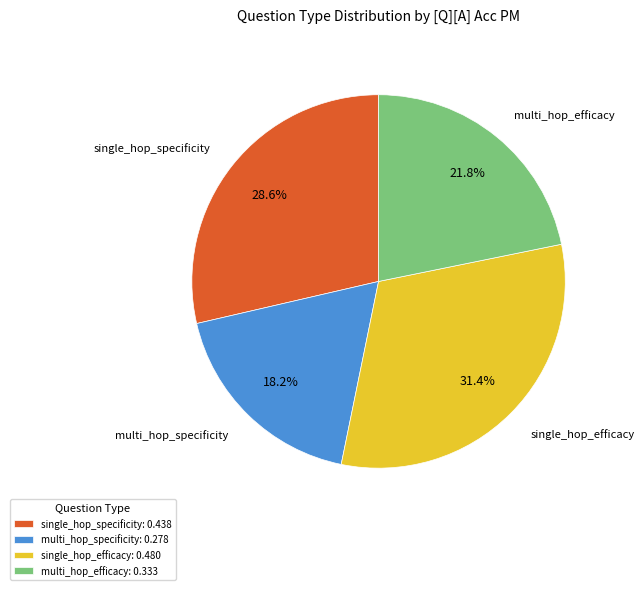

To the nearest percent, what portion does single_hop_specificity represent?

29%